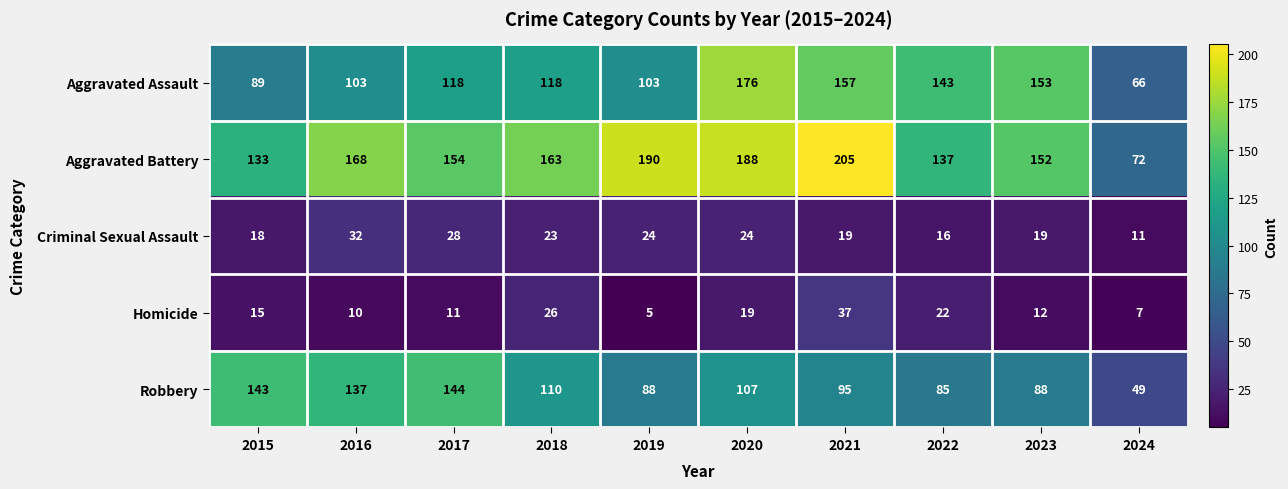

At which label is Aggravated Battery closest to 138?

2022